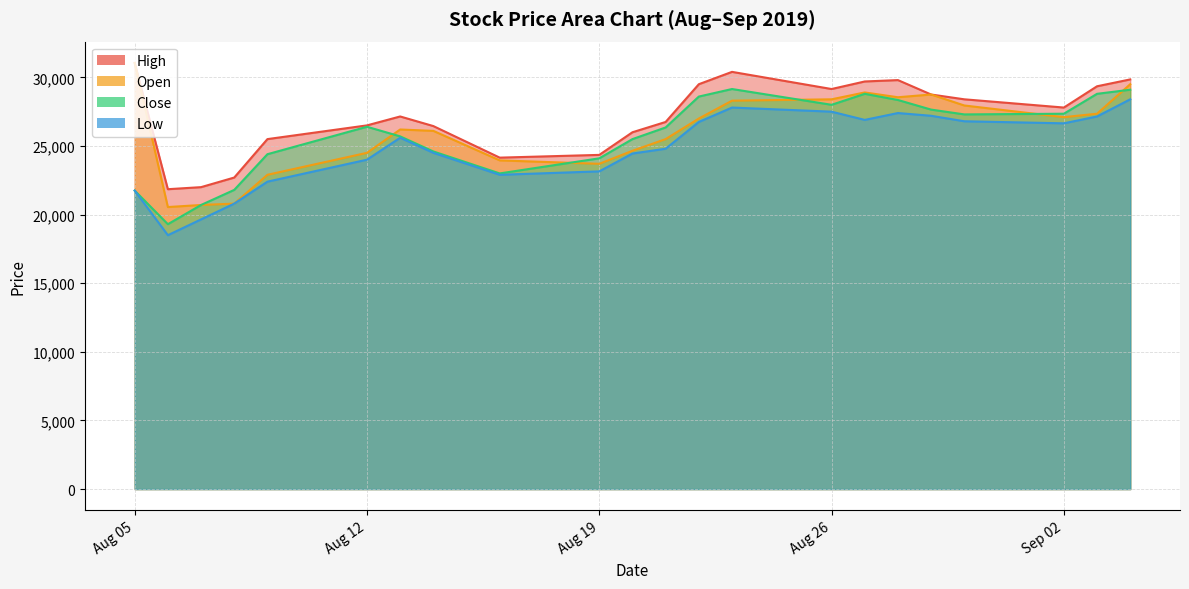

Rank the series by their maximum value, from highest to lowest.

High, Open, Close, Low